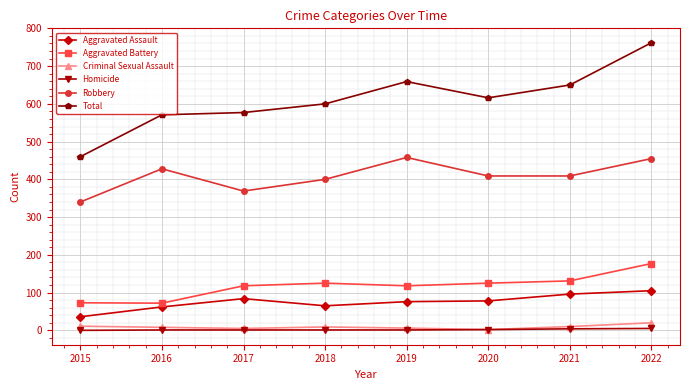

In Robbery, how many points are higher than both neighbors (excluding endpoints)?

2